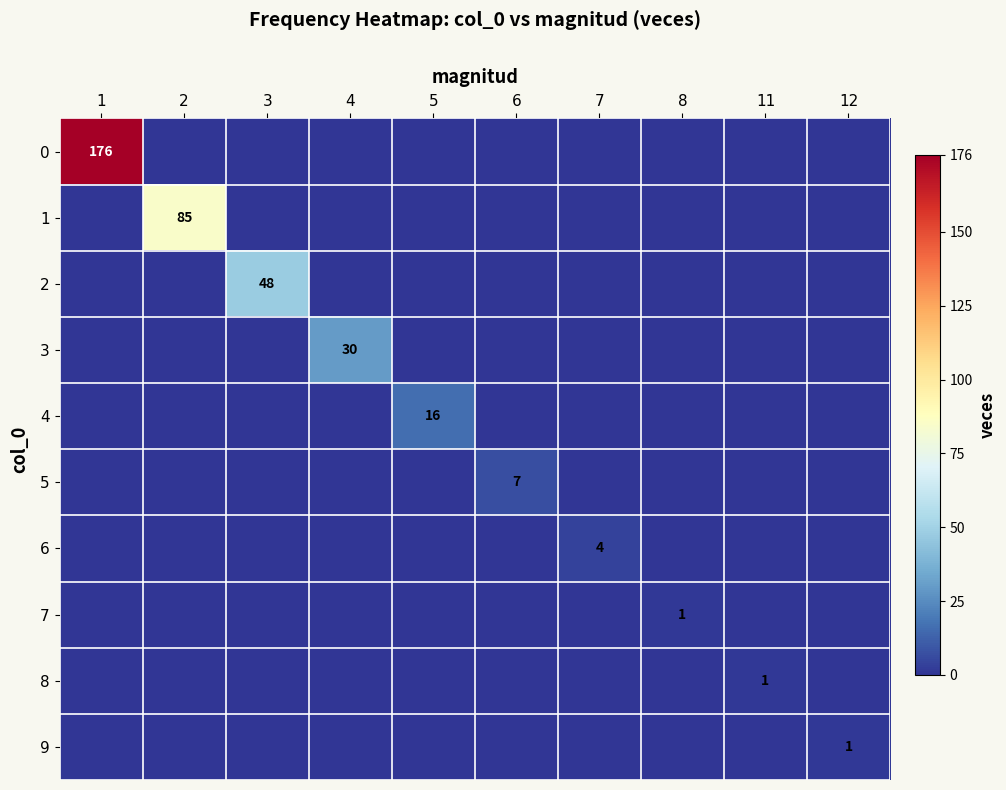

Is it true that 4 equals 16 at 5?

True